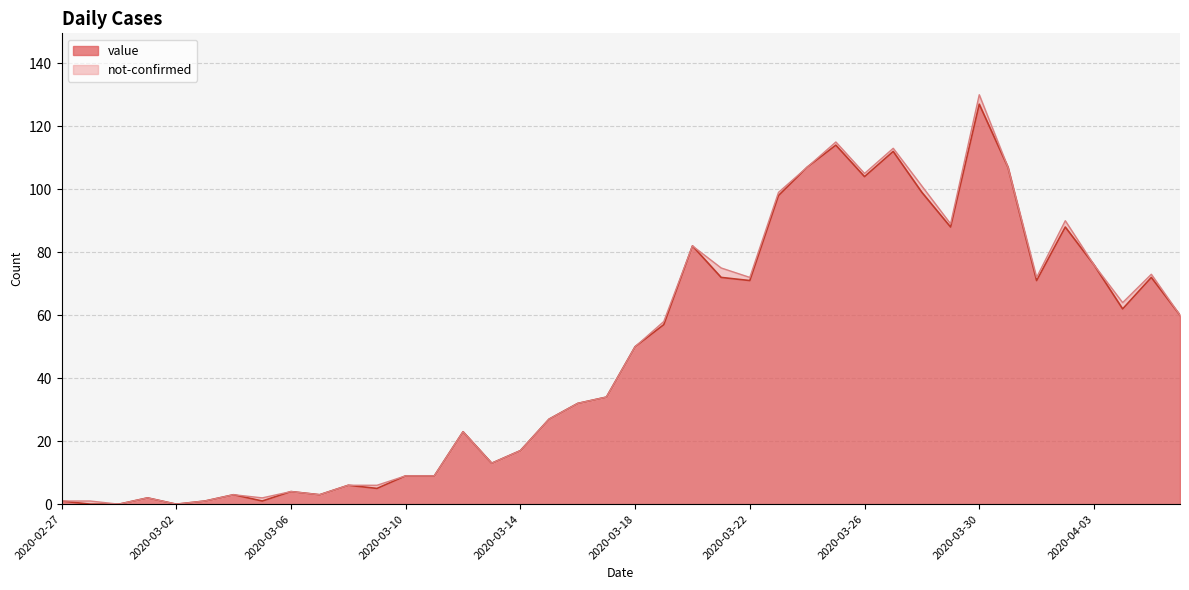

What is the greatest value displayed?

127